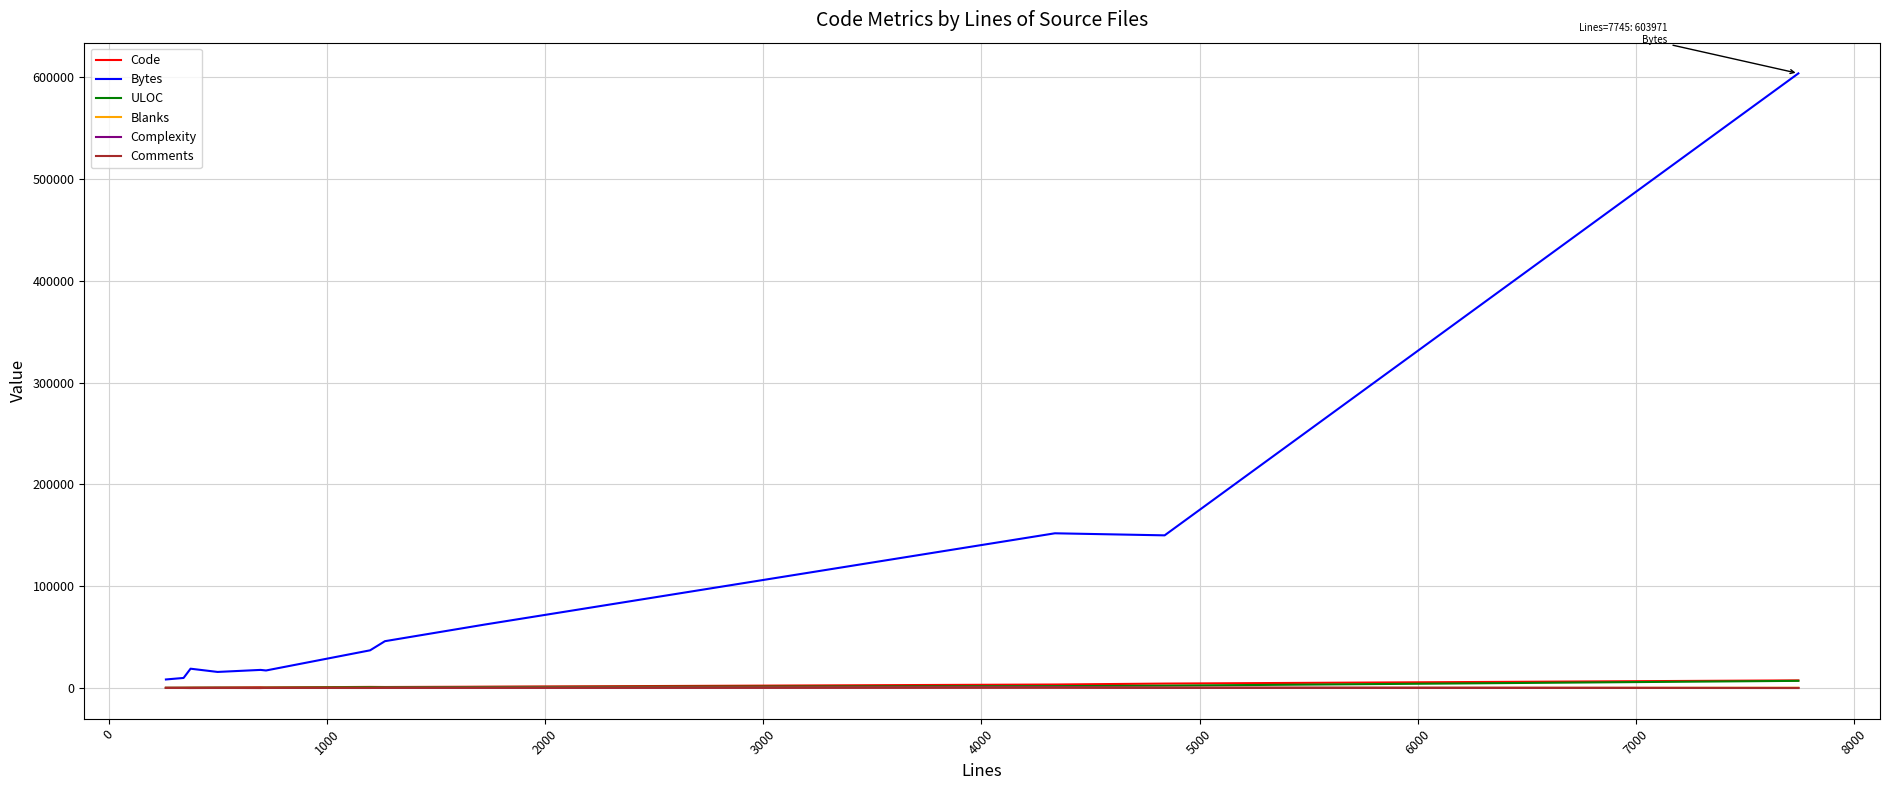

What is the greatest value displayed?

603971